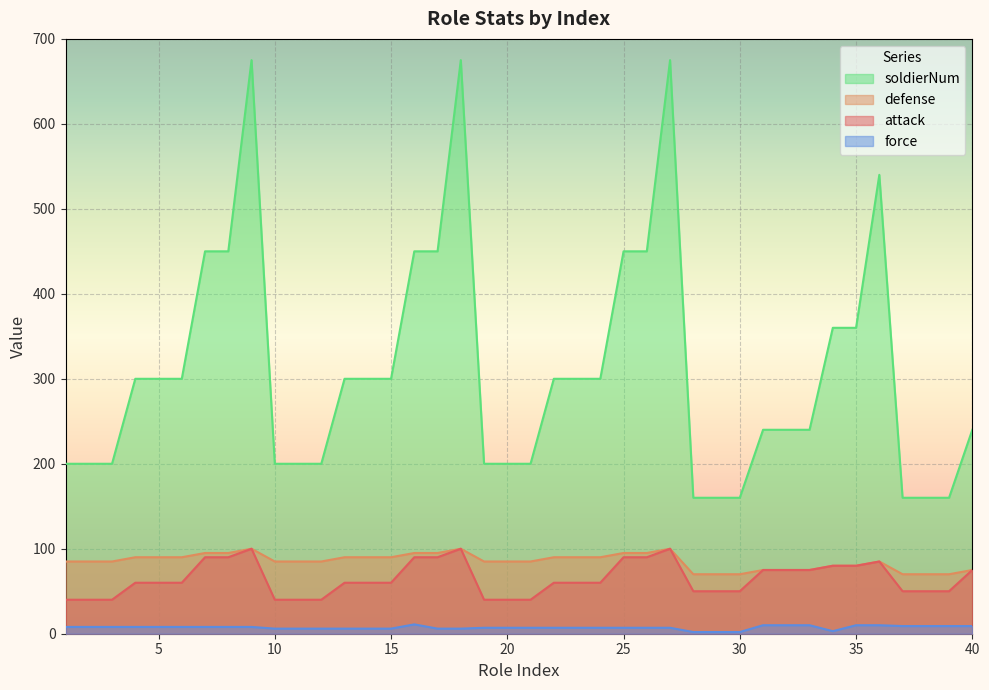

At which label does soldierNum reach its minimum?

28